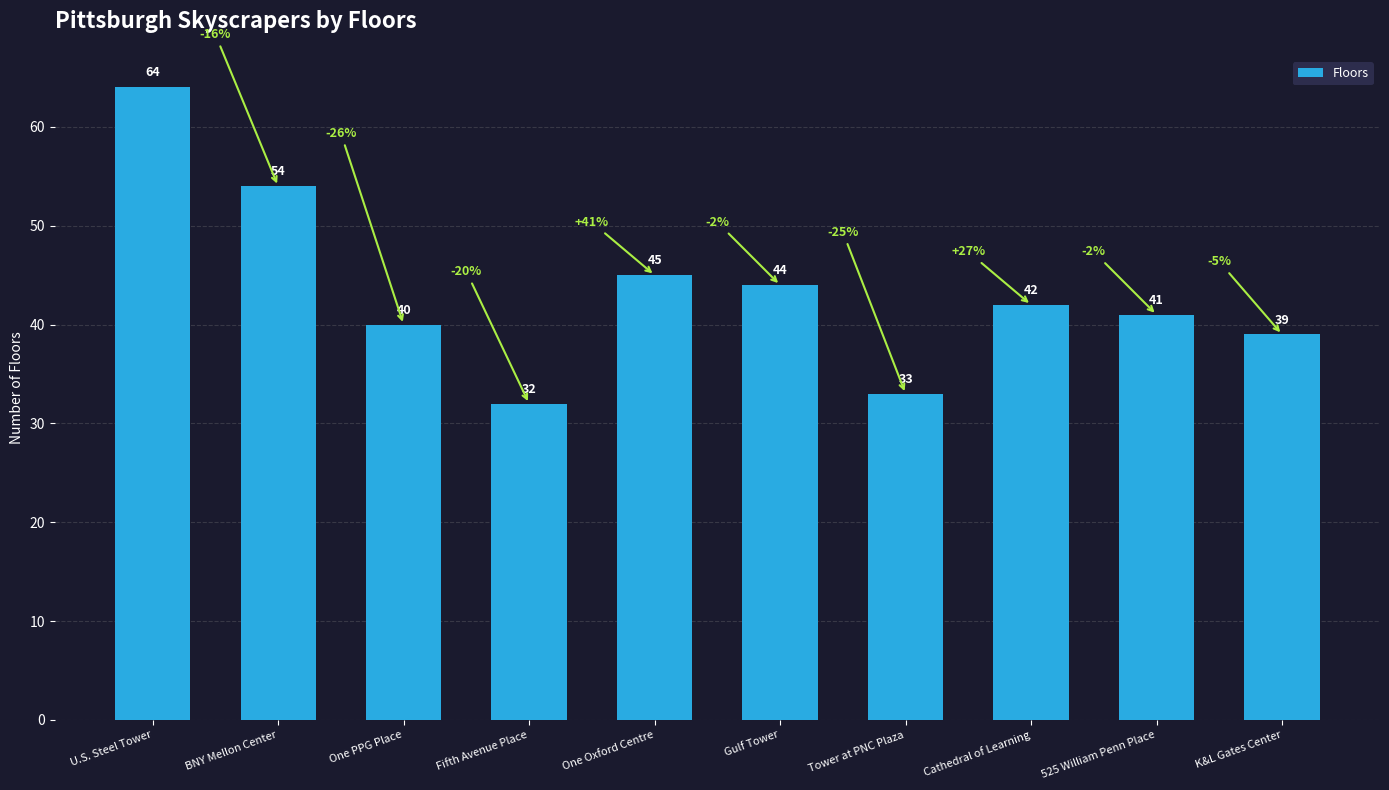

What is the average value?

43